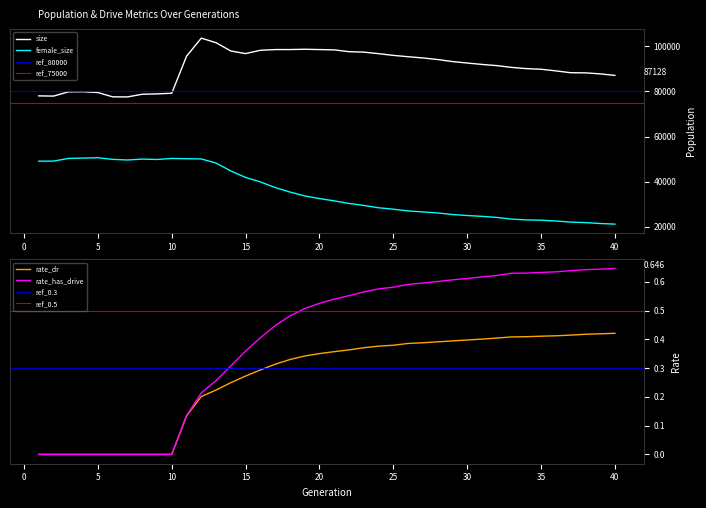

Which series has the largest total across all categories?

size